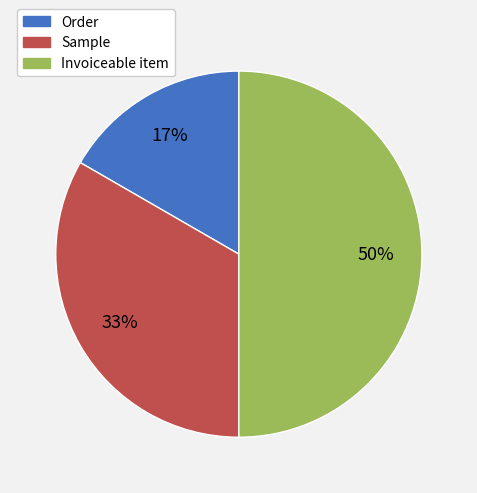

To the nearest percent, what portion does Invoiceable item represent?

50%